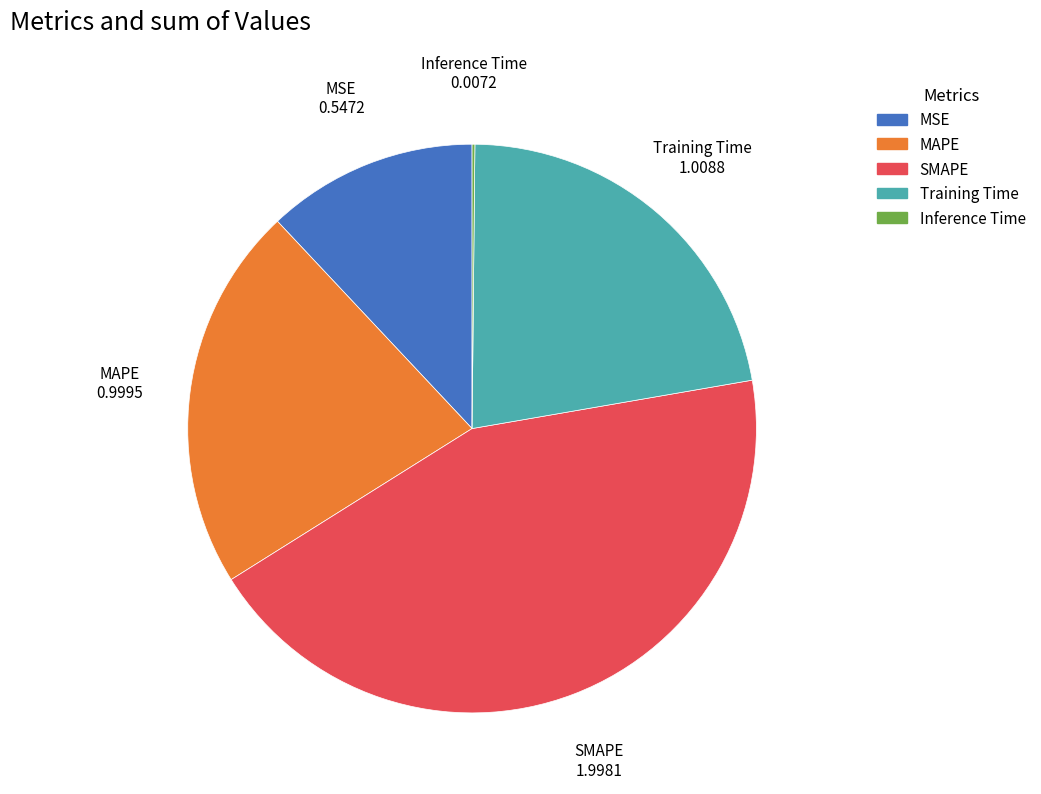

The MSE slice represents 12% of the pie. True or false?

True